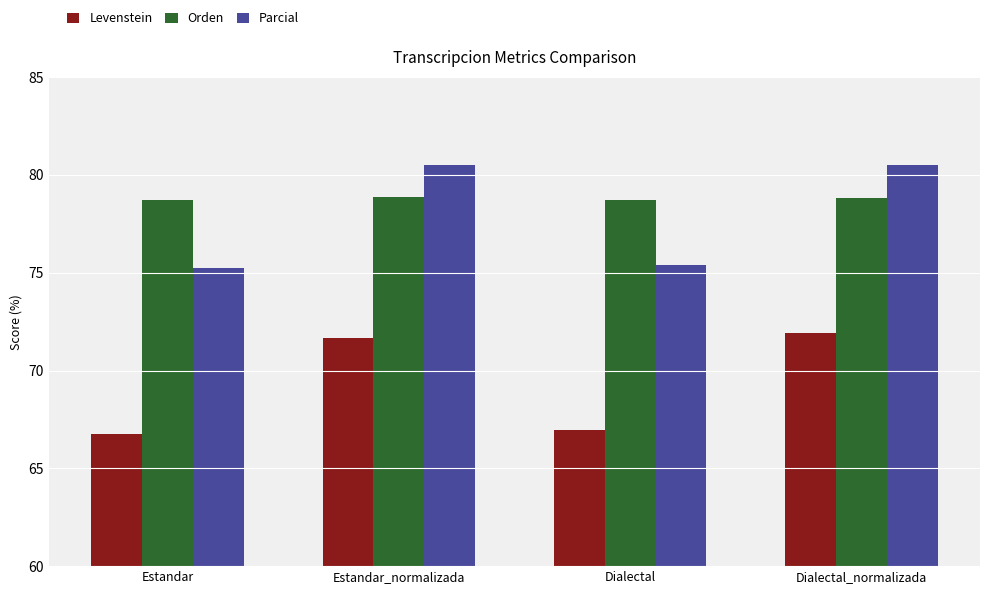

What are all the series names shown in the legend?

Levenstein, Orden, Parcial